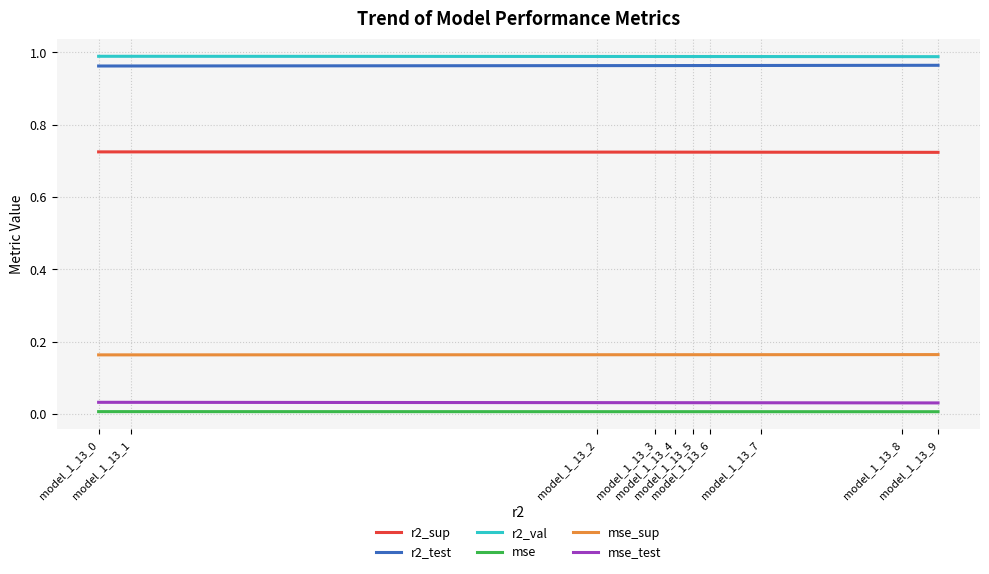

True or false: mse_test and mse_sup intersect in this chart.

False